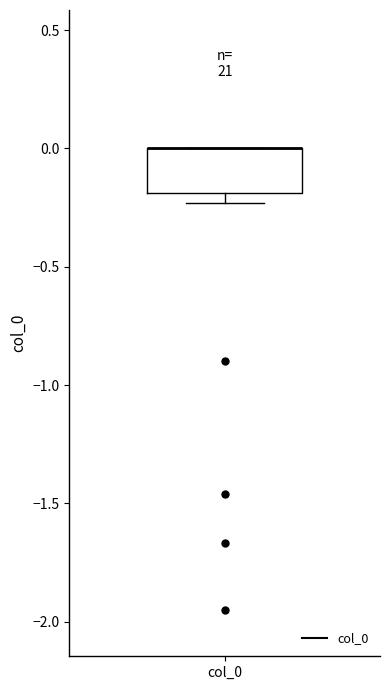

Read this box plot against the y-axis: the position of the median line, the range covered by the box, and the ends of both whiskers. The values are not printed on the chart, so give them approximately, as read against the axis.

median 0.00 (drawn on the box's upper edge), box -0.20 to 0.00, whiskers -0.25 to 0.00